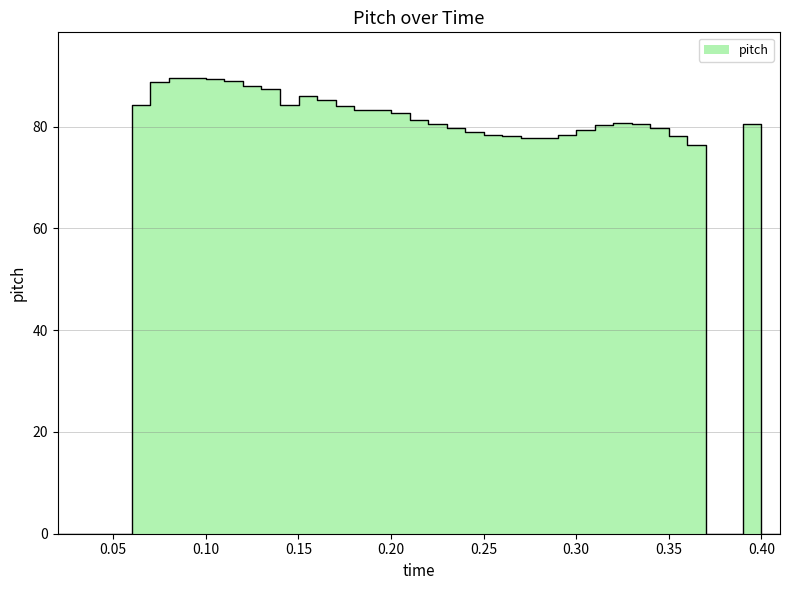

How many data points are less than 80?

19